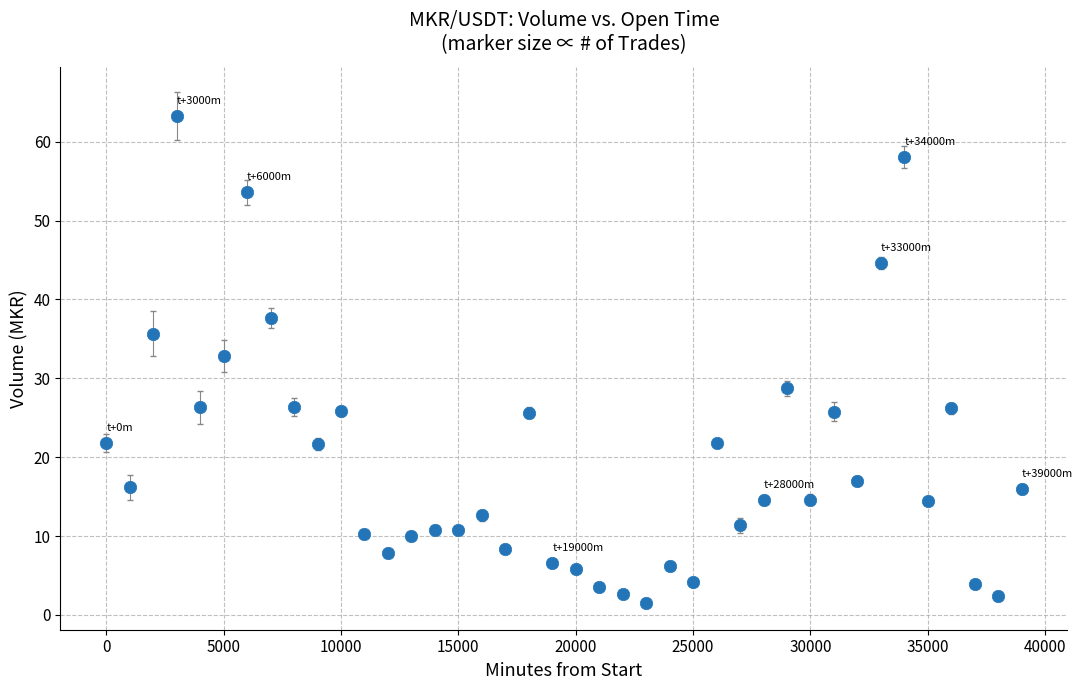

What Y value in the scatter plot is closest to 32?

32.8